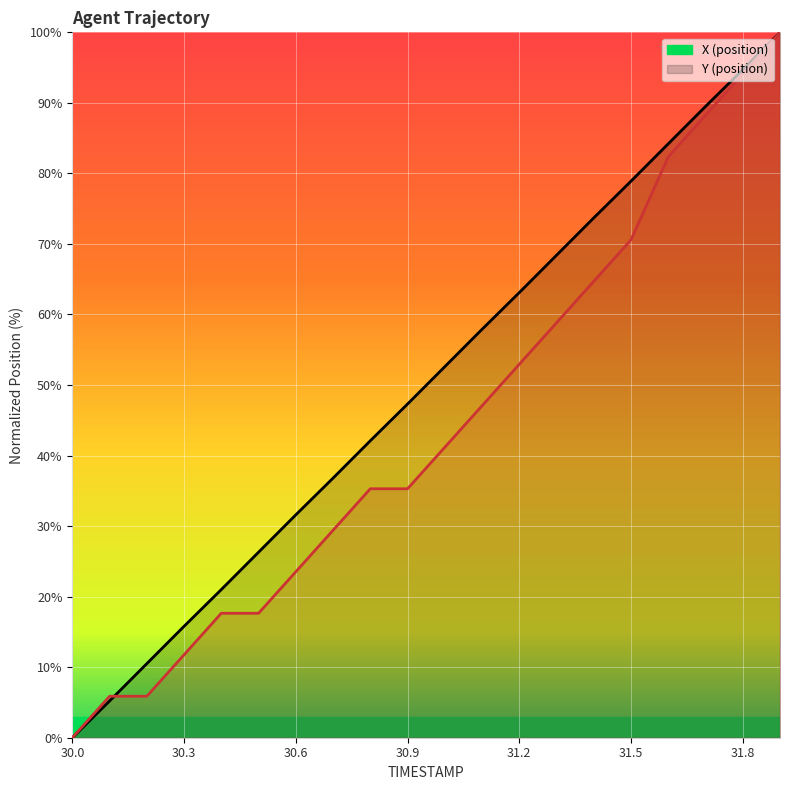

Rank the categories by X value from lowest to highest.

30.0, 30.1, 30.2, 30.3, 30.4, 30.5, 30.6, 30.7, 30.8, 30.9, 31.0, 31.1, 31.2, 31.3, 31.4, 31.5, 31.6, 31.7, 31.8, 31.9